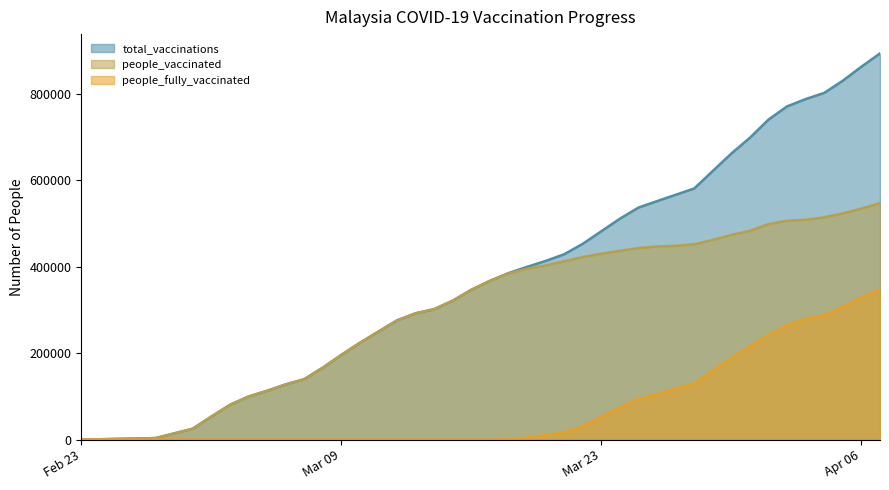

List the series in order of their peak value, highest first.

total_vaccinations, people_vaccinated, people_fully_vaccinated